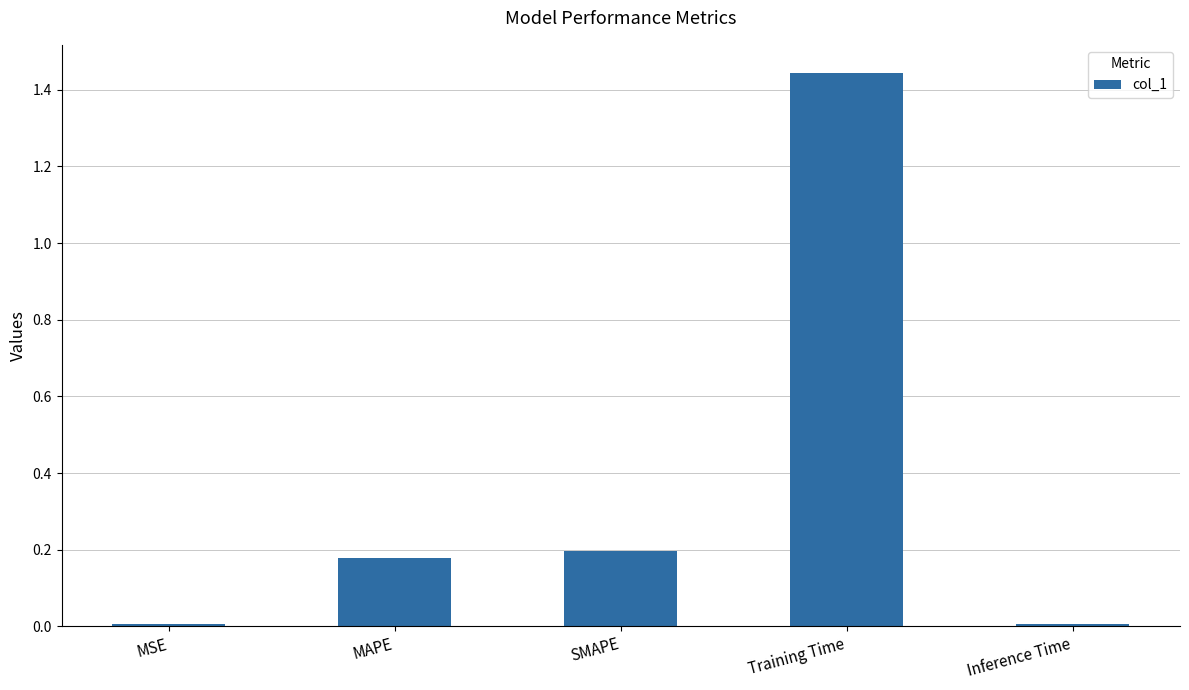

What is the difference between the values at Training Time and MAPE?

1.3